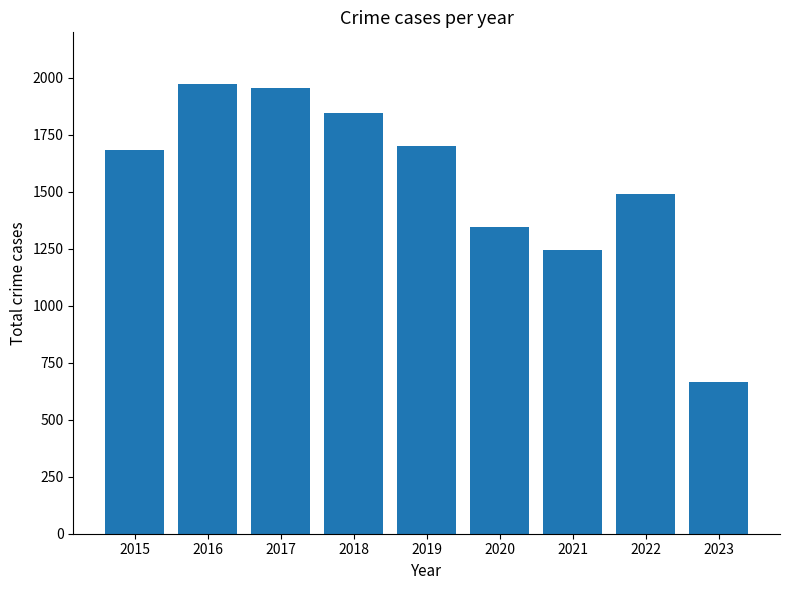

Which label corresponds to the smallest value in the chart?

2023